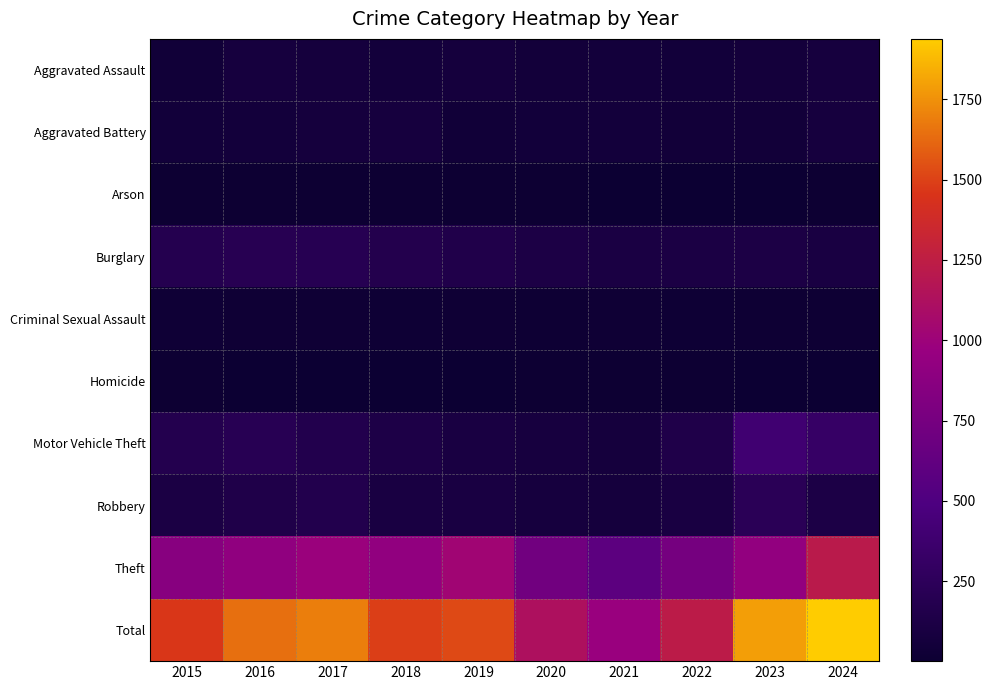

Which category has the highest value across all series?

2024